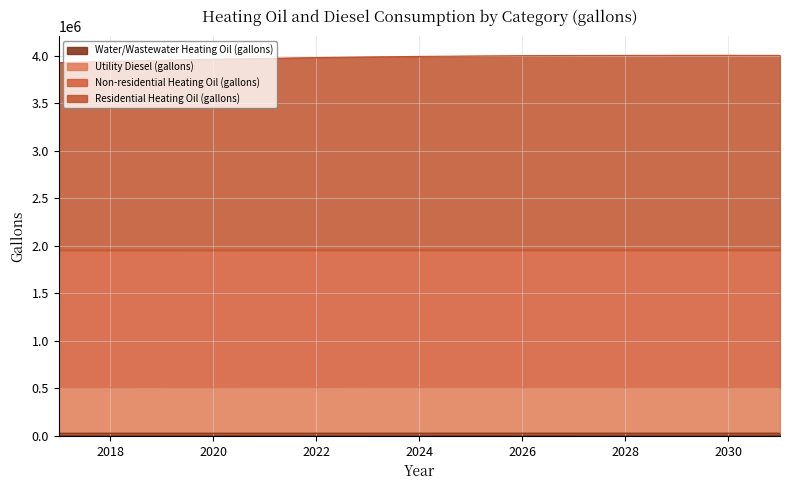

Does the chart have visible grid lines?

Yes